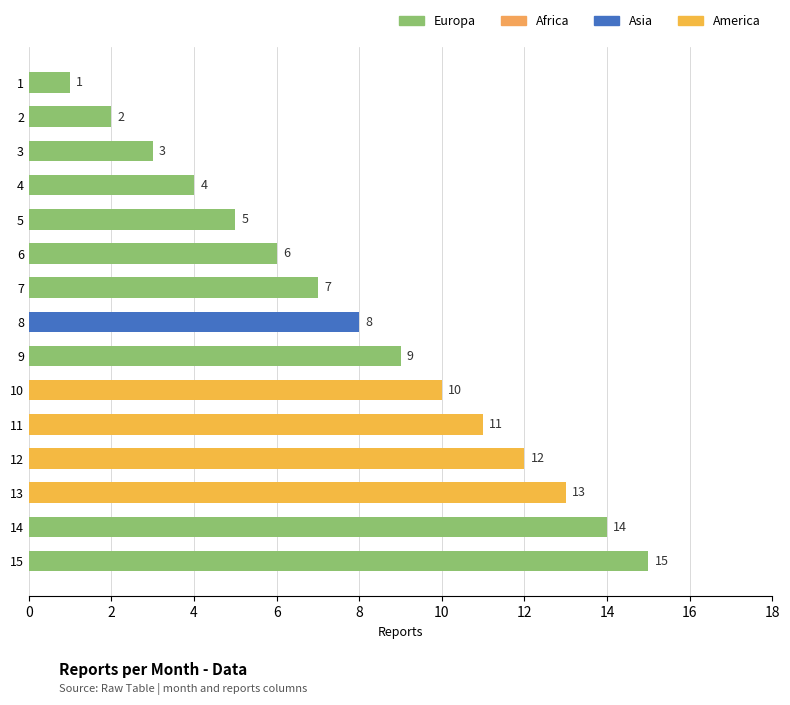

What is the sum of the values at 12 and 13?

25